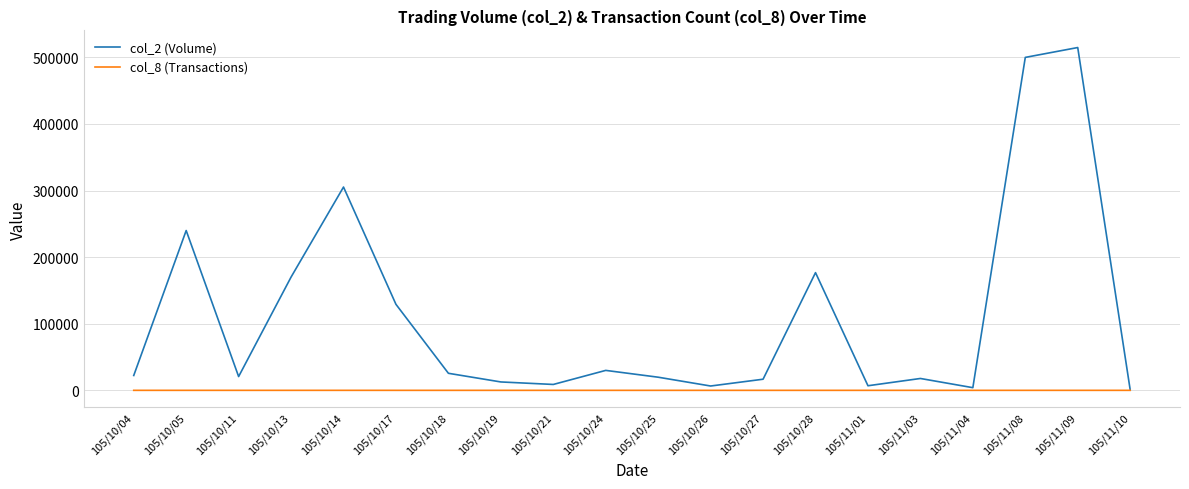

Is this an area chart (filled region under the line)?

No